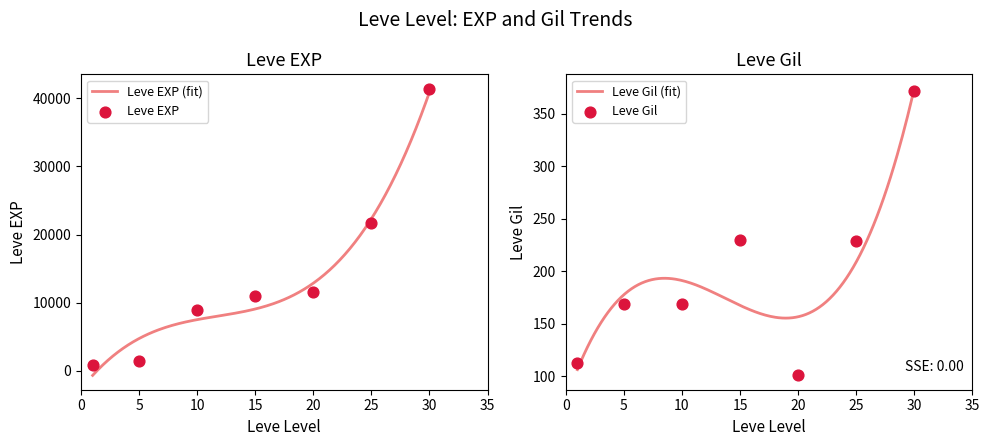

At how many categories does at least one series exceed 17257?

2